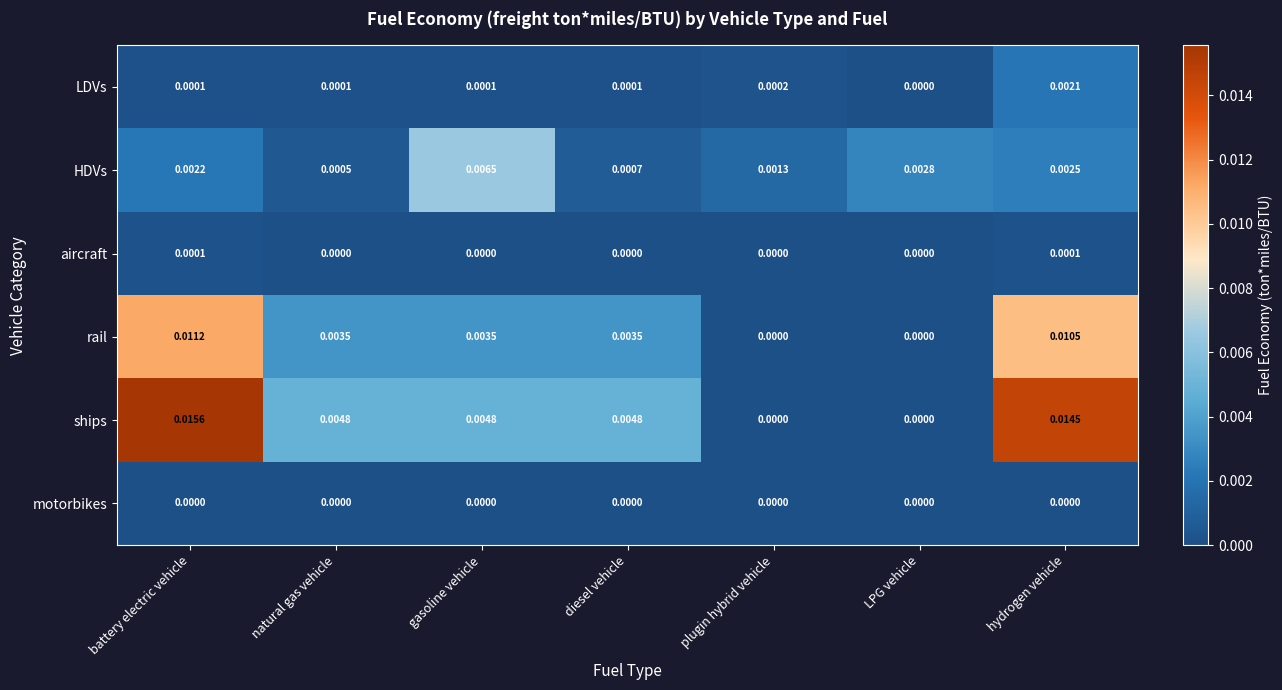

Which series has the largest range (max minus min)?

ships